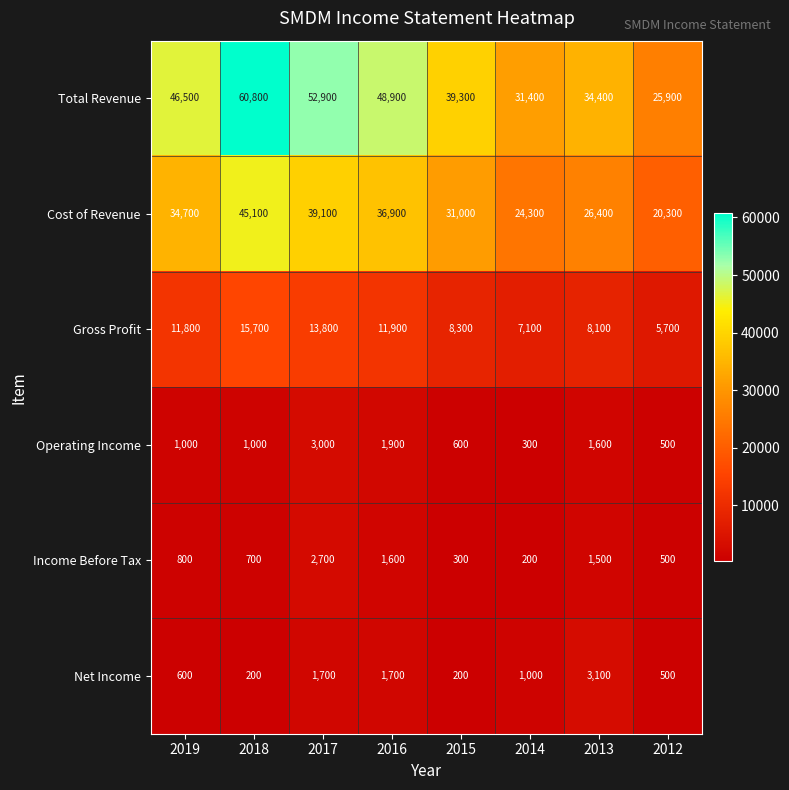

At which category is the sum across all series the highest?

2018